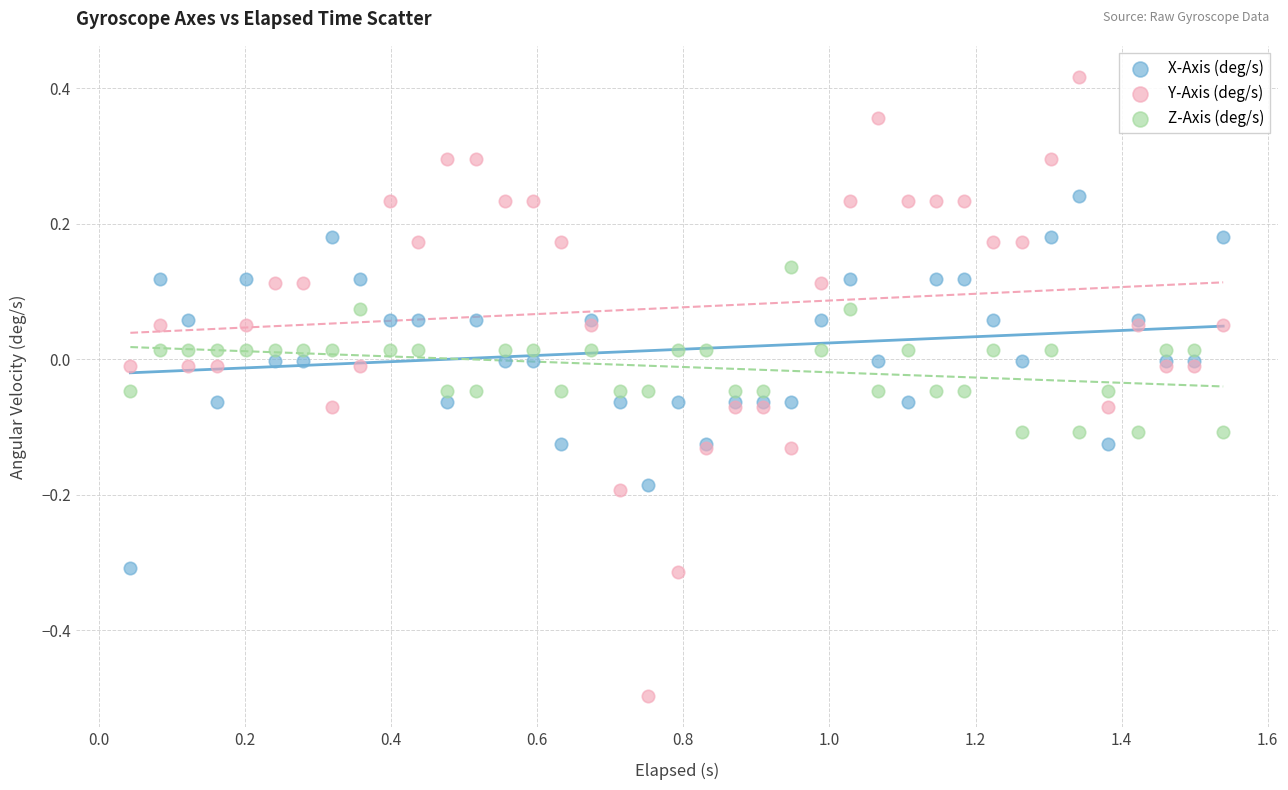

Which series contains the lowest Y value?

Y-Axis (deg/s)